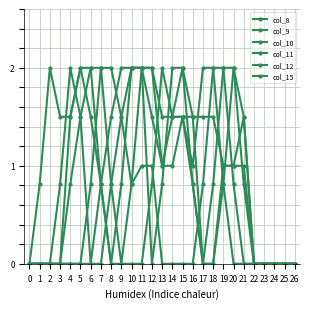

Is this an area chart (filled region under the line)?

No